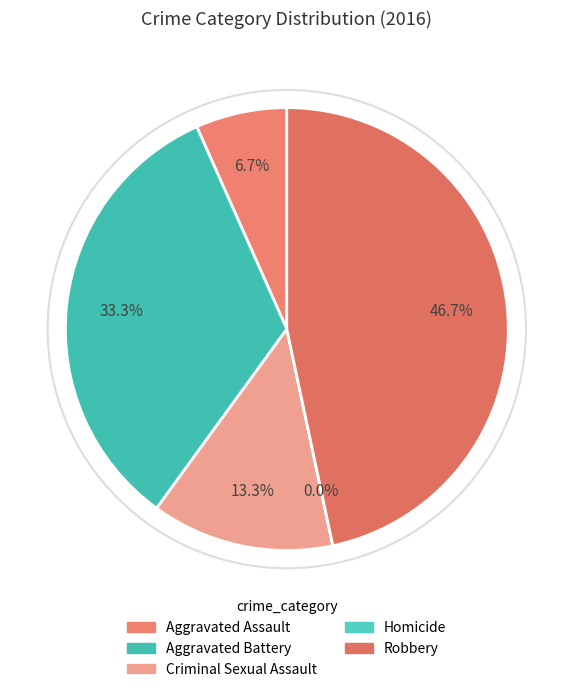

To the nearest percent, what is the difference between the Aggravated Assault and Robbery slice percentages?

40%